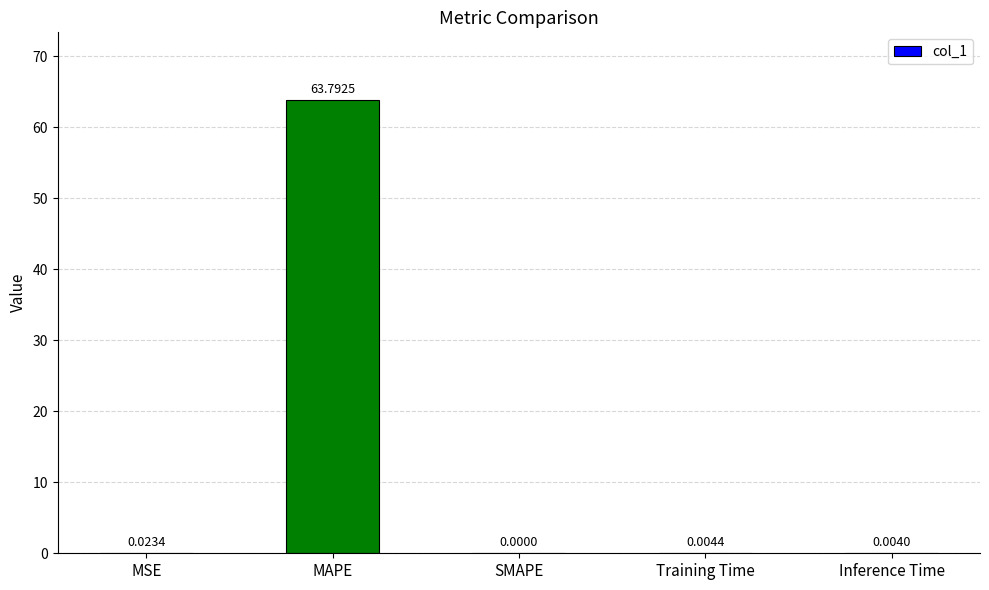

What is the sum of all values?

63.8